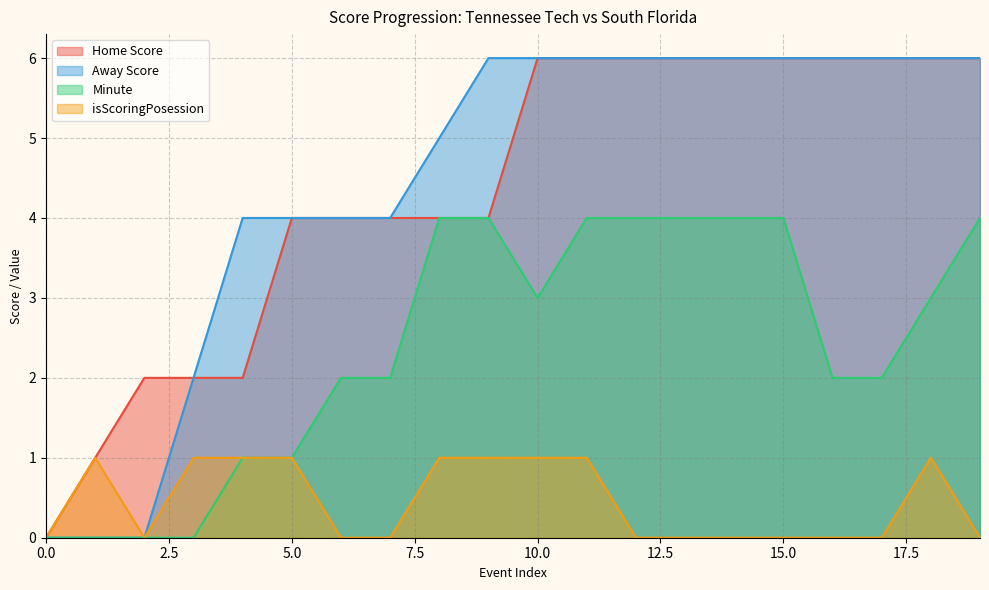

How many lines are shown in the chart?

4